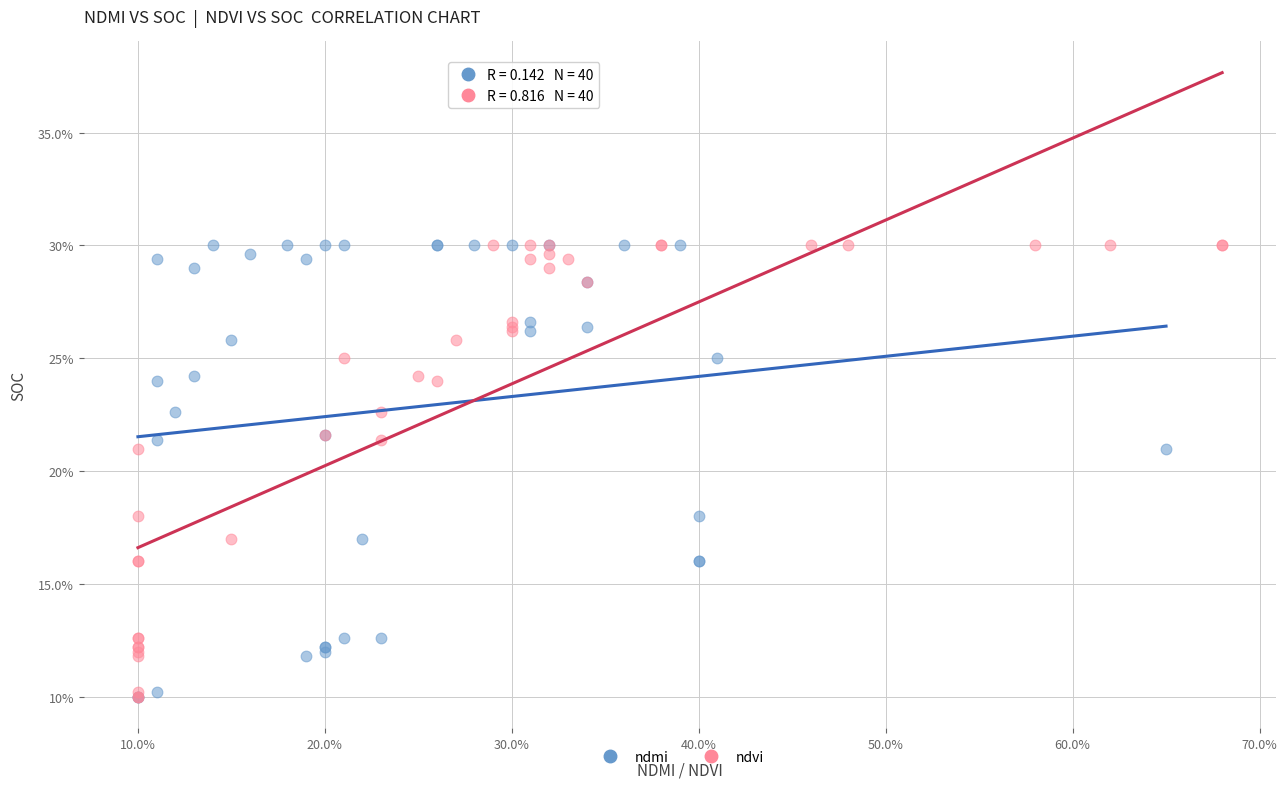

What are all the series names shown in the legend?

ndmi, ndvi